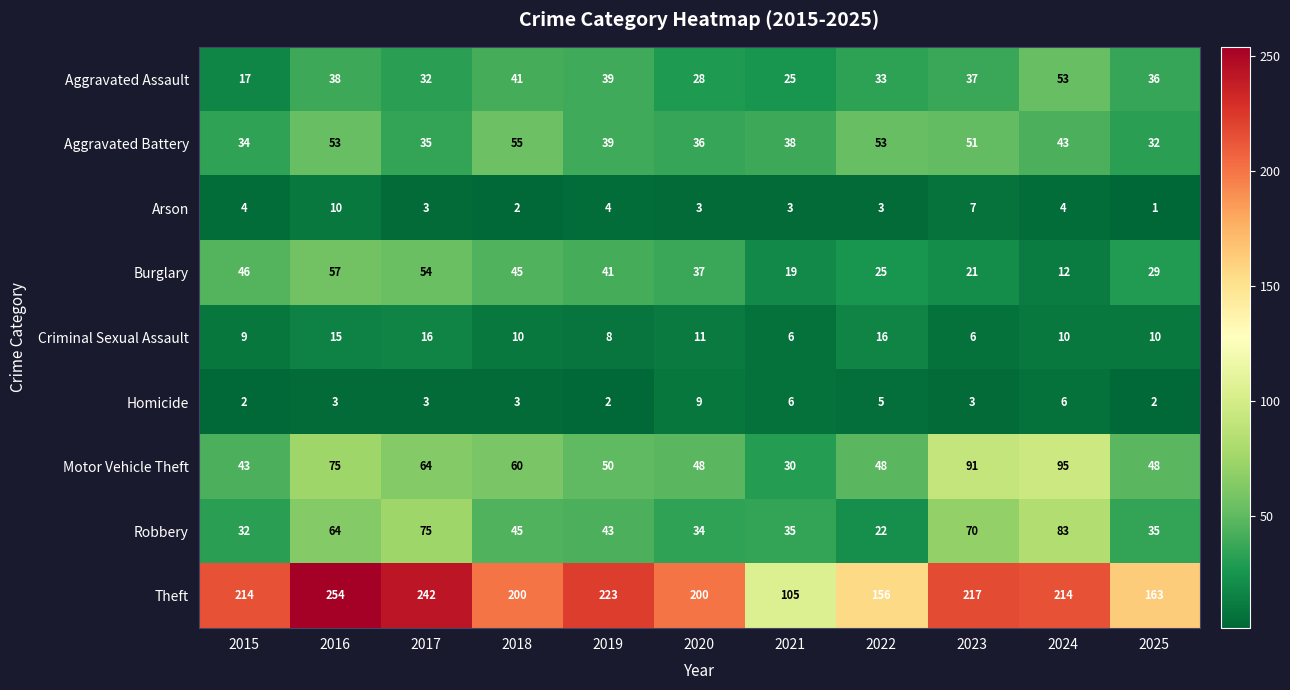

Which series changed the most between 2022 and 2025?

Aggravated Battery